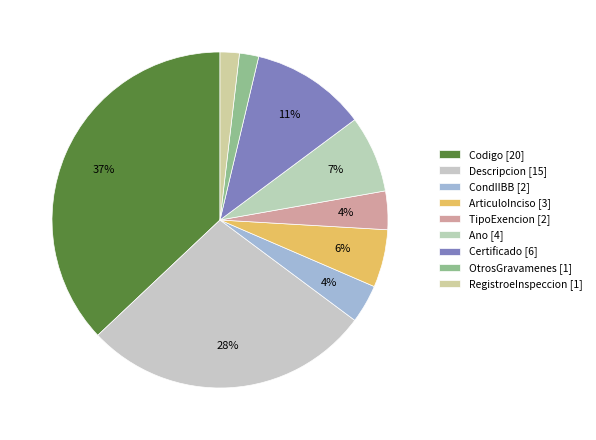

Is it true that Descripcion is 28% of the pie?

True